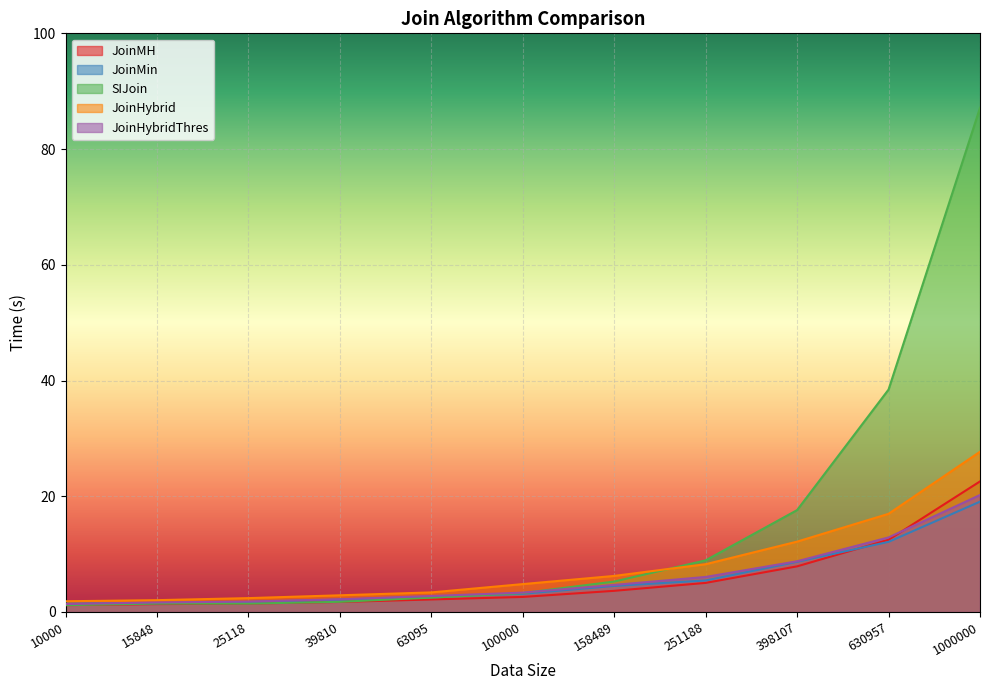

What is the difference between the second highest and second lowest values in the JoinMin series?

10.6